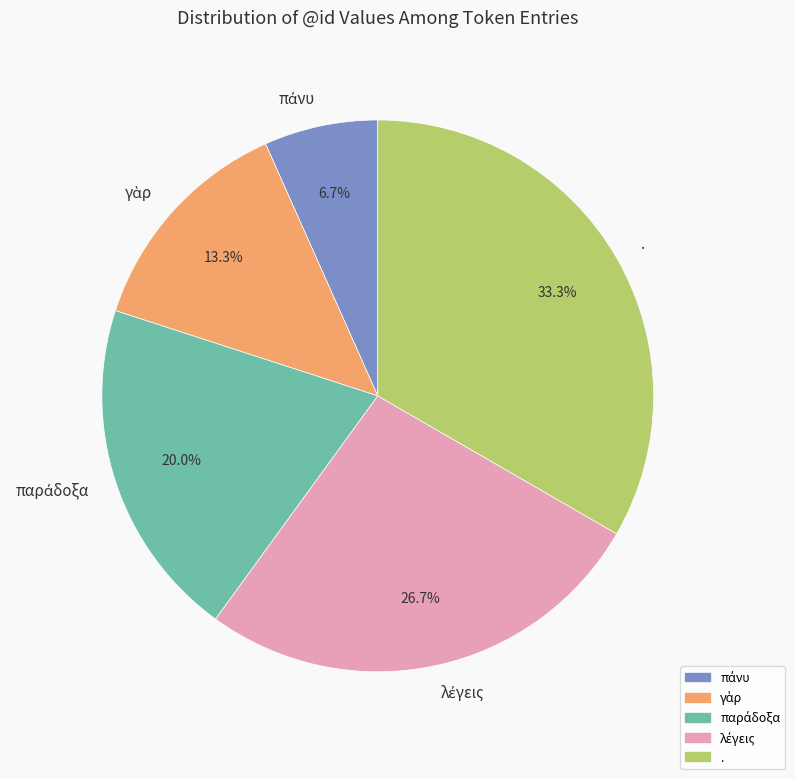

Is there a majority slice in this chart?

No